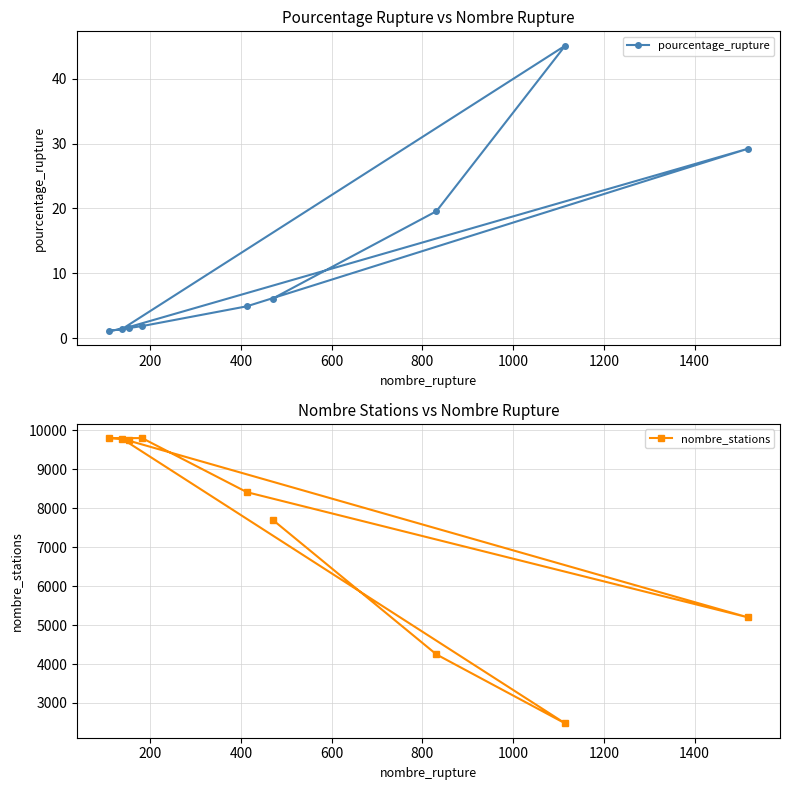

What is the maximum value for pourcentage_rupture?

45.1